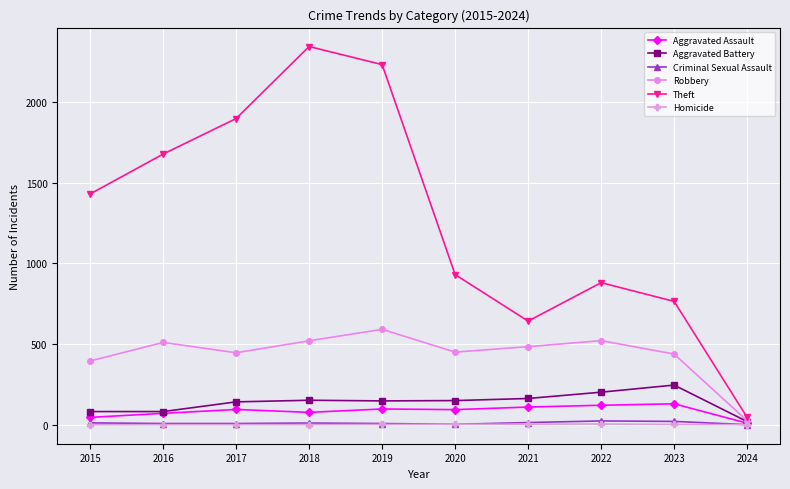

What is the difference between the Aggravated Assault values at 2020 and 2023?

36